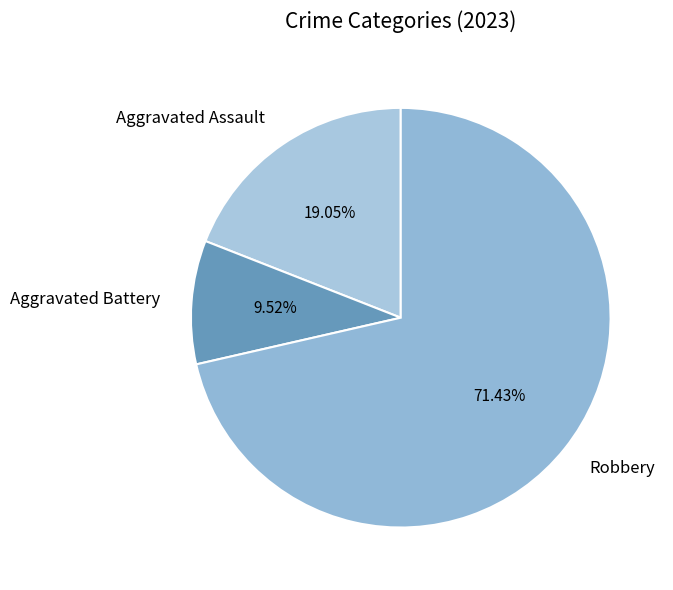

To the nearest percent, what is the difference between the Aggravated Battery and Robbery slice percentages?

62%